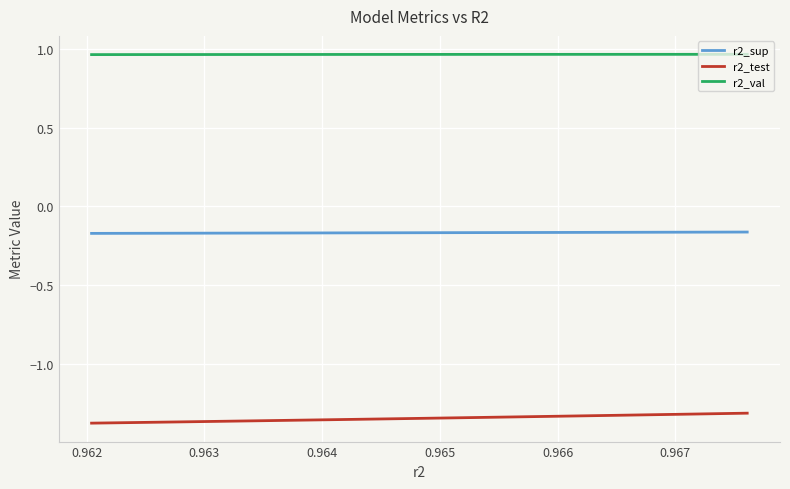

How many data points does each series have?

10